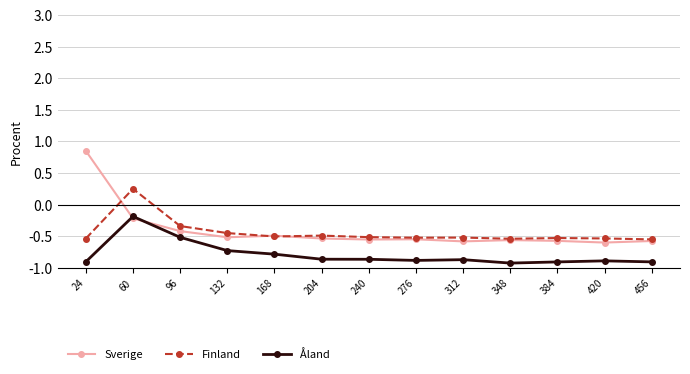

Is this an area chart (filled region under the line)?

No